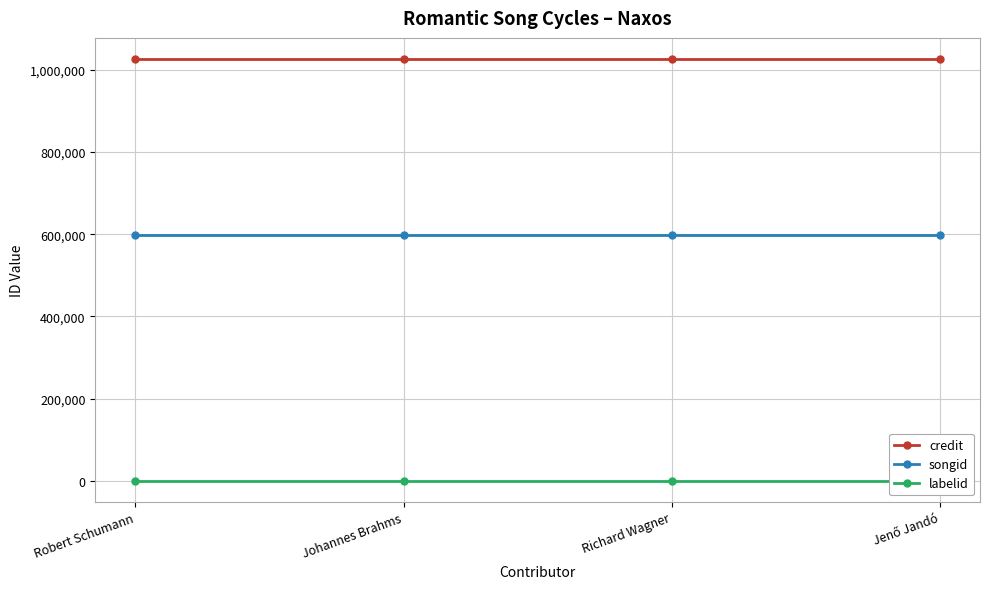

At how many categories does at least one series exceed 507528?

4